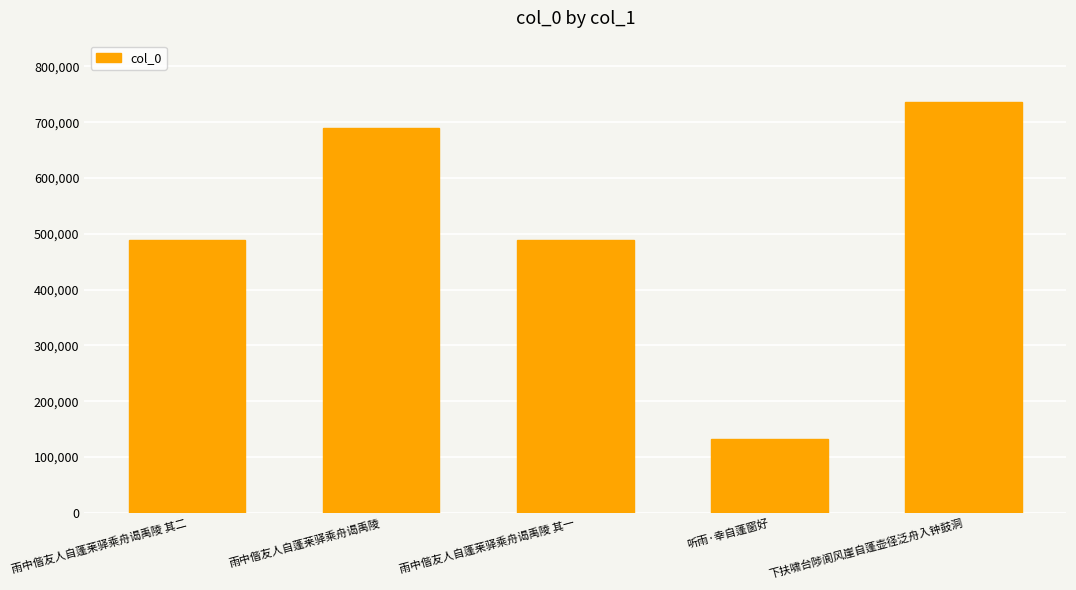

What is the change in value from 雨中偕友人自蓬莱驿乘舟谒禹陵 to 雨中偕友人自蓬莱驿乘舟谒禹陵 其一?

-200579